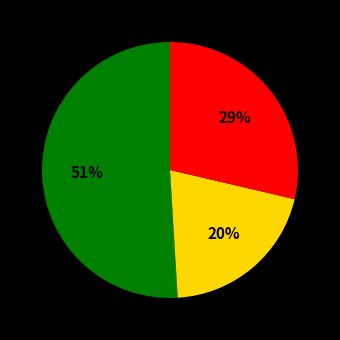

To the nearest percent, what is the average slice percentage?

33%